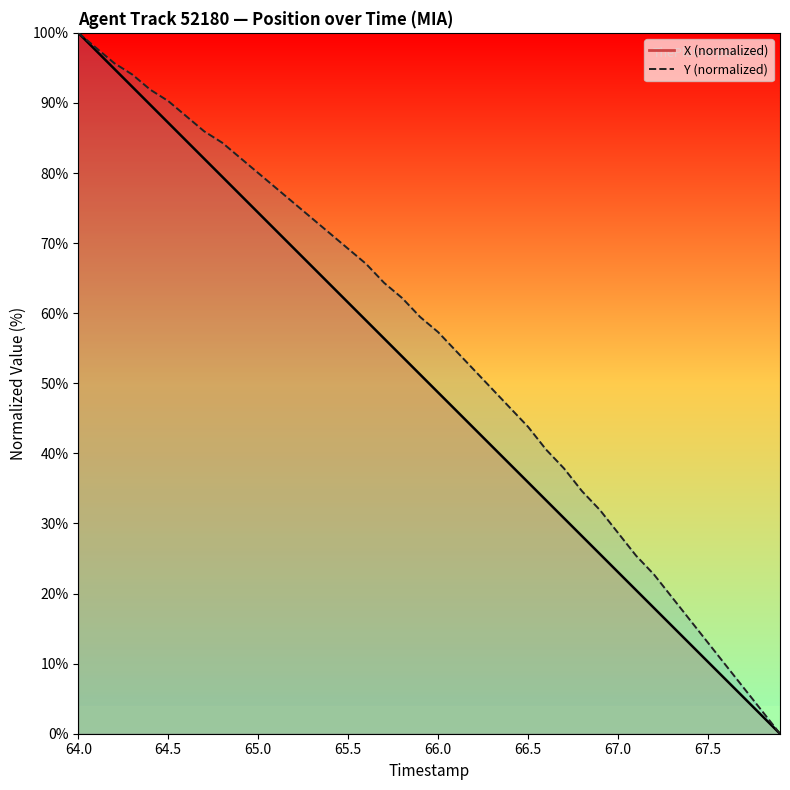

Count the number of categories in the chart.

40